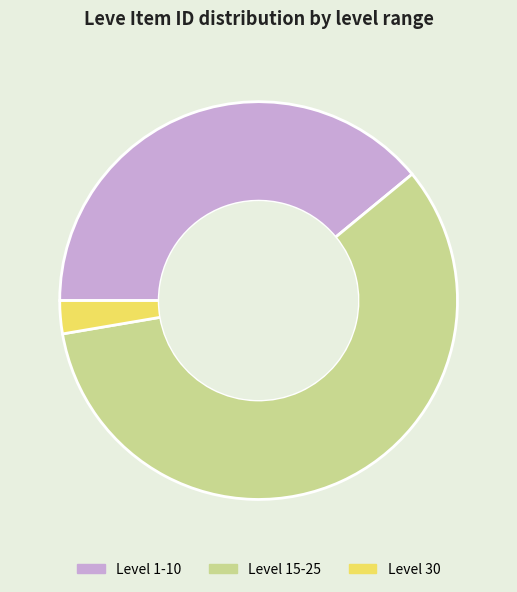

The Level 30 slice represents 3% of the pie. True or false?

True